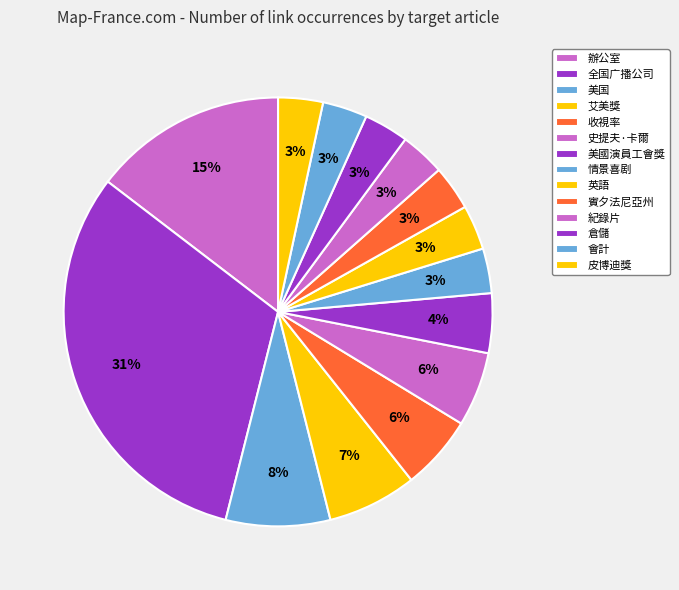

Combined, do 情景喜剧 and 美国 account for over 50%?

No